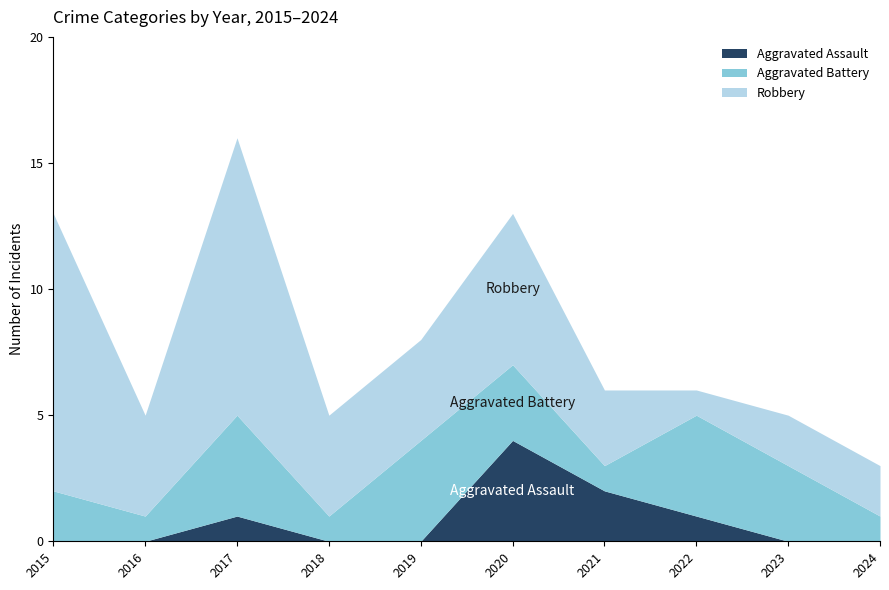

Between 2015 and 2021, which series saw the biggest shift?

Robbery